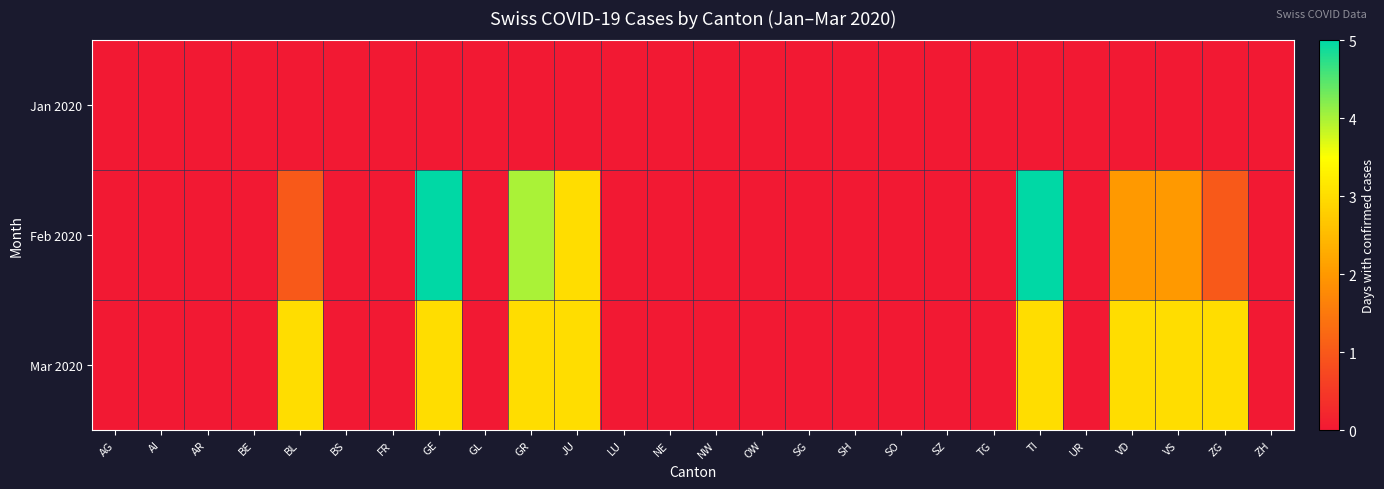

How many data points does each series have?

26